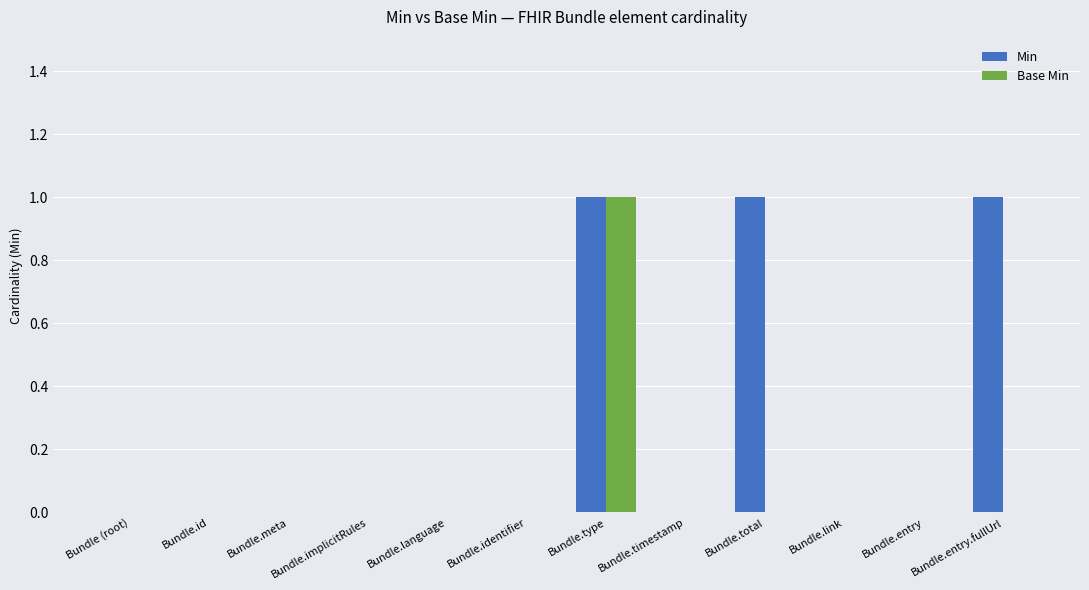

The Min series shows 0 at Bundle.timestamp. True or false?

True